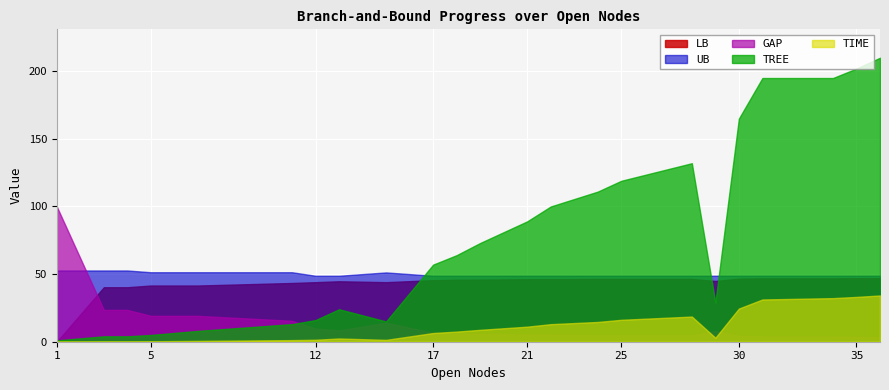

What is the difference between the highest and lowest values at 35?

198.3